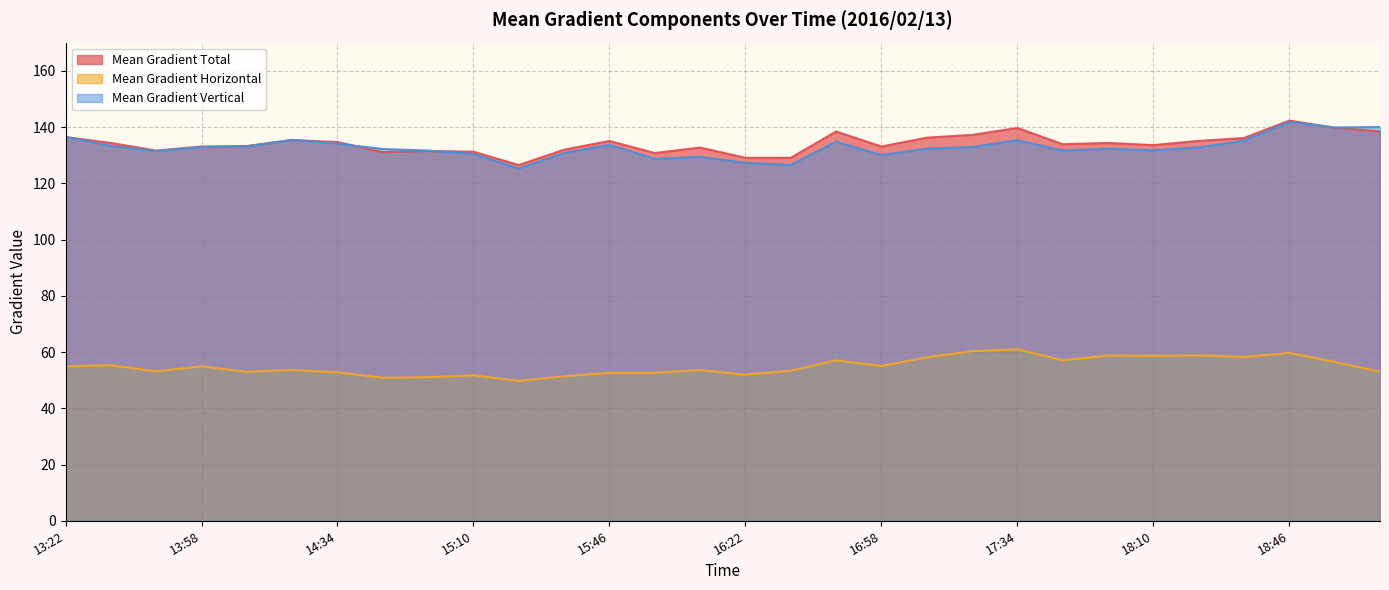

True or false: Mean Gradient Horizontal and Mean Gradient Vertical cross at least once.

False